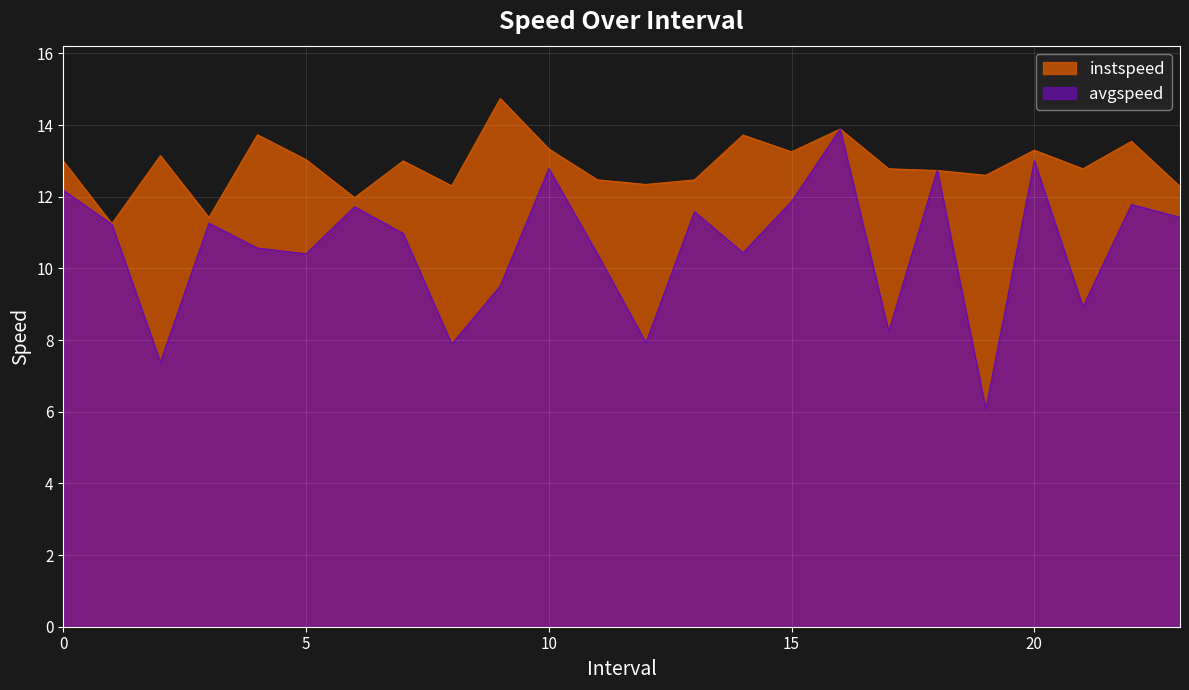

In avgspeed, how many points are lower than both neighbors (excluding endpoints)?

8